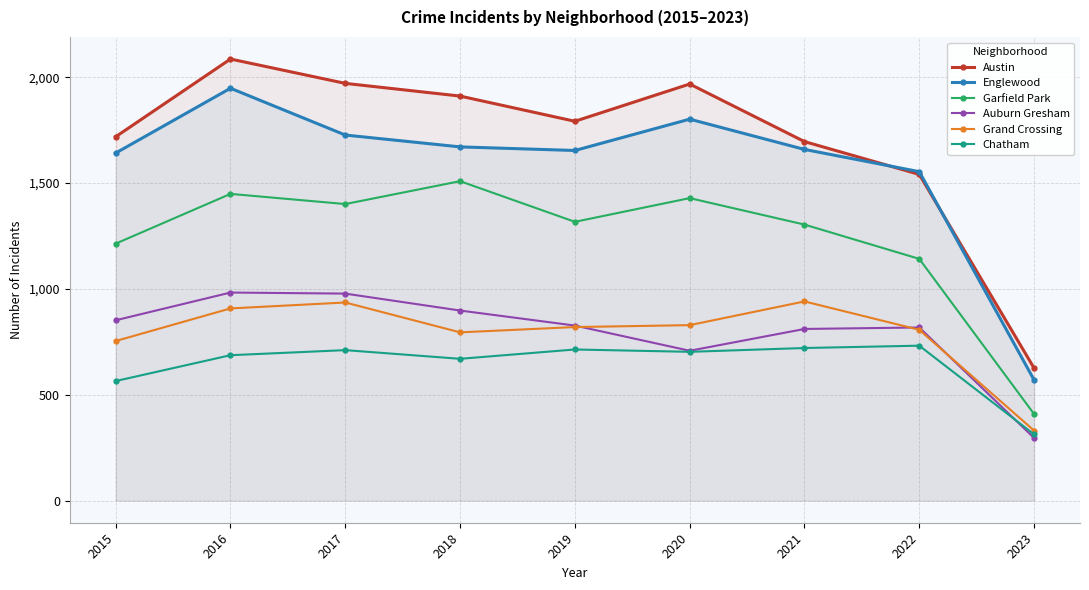

What is the approximate value of Englewood at 2016?

1948